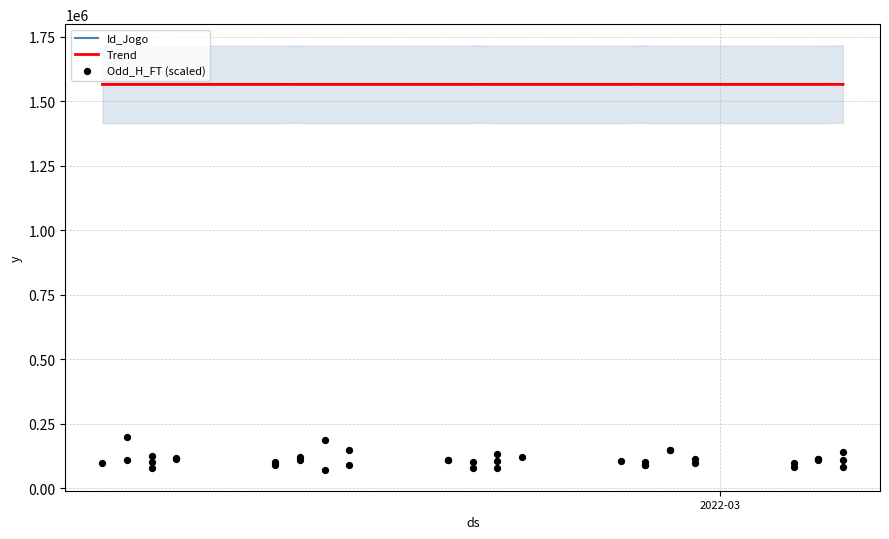

Which series reaches the maximum Y coordinate?

Id_Jogo